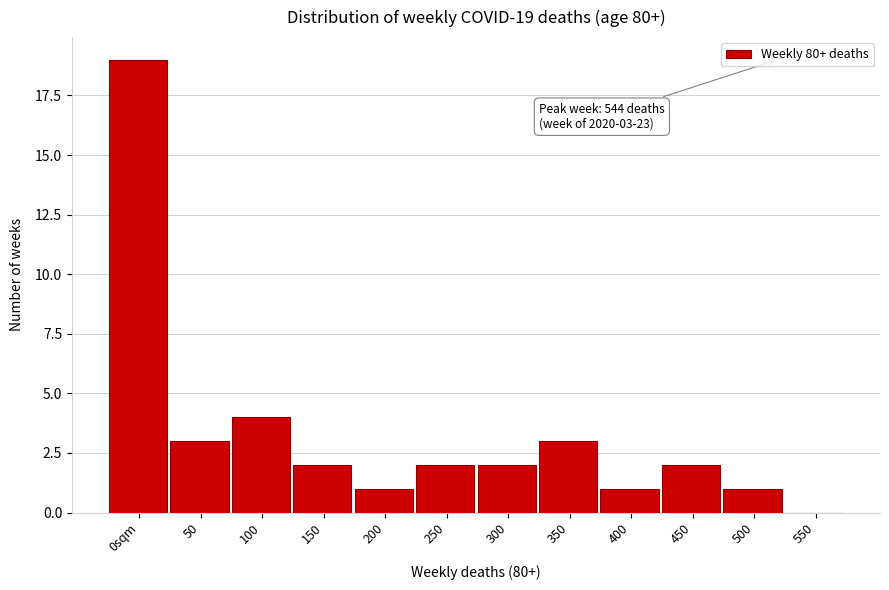

Reading left to right, extract all data points from this chart.

0sqm=19	50=3	100=4	150=2	200=1	250=2	300=2	350=3	400=1	450=2	500=1	550=0